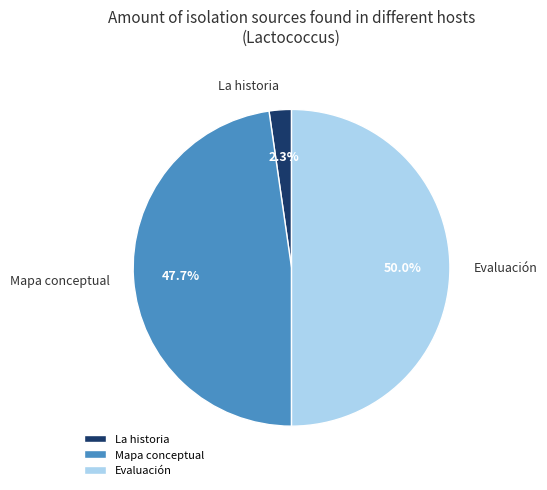

Approximately how many times larger is the value at Mapa conceptual compared to Evaluación?

1.0